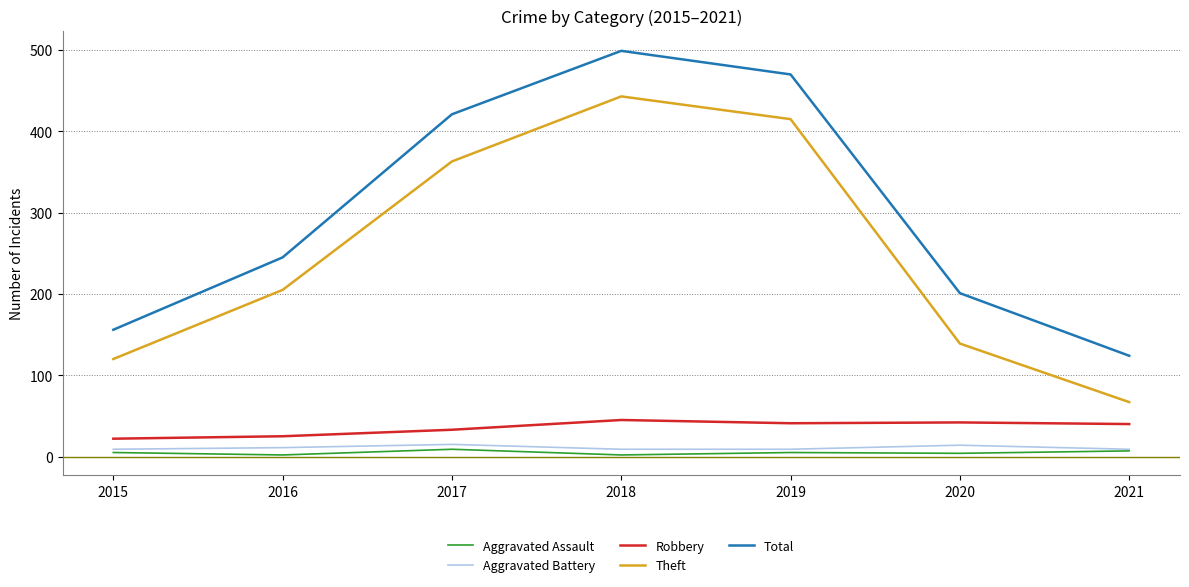

What are all the series names shown in the legend?

Aggravated Assault, Aggravated Battery, Robbery, Theft, Total